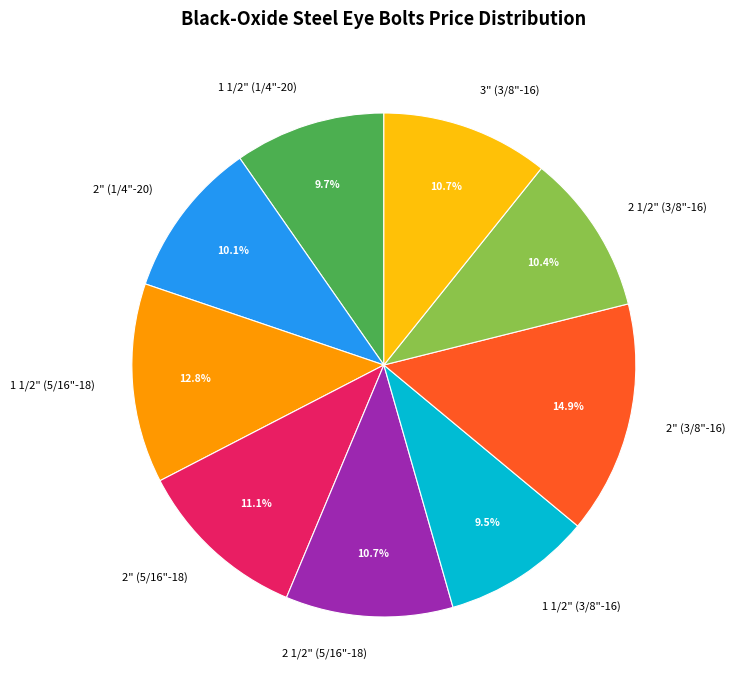

To the nearest percent, what is the difference between the largest and smallest slice percentages?

5%